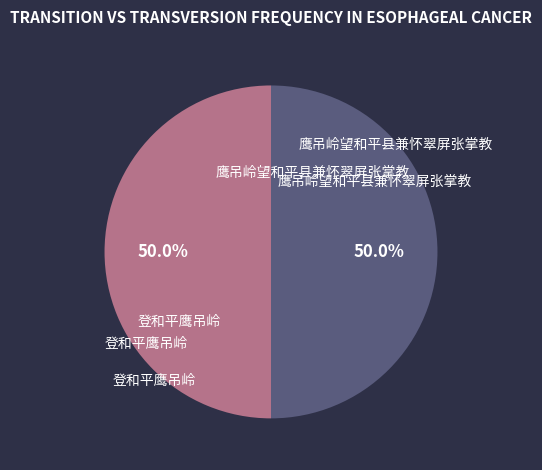

How many segments does this pie chart have?

2